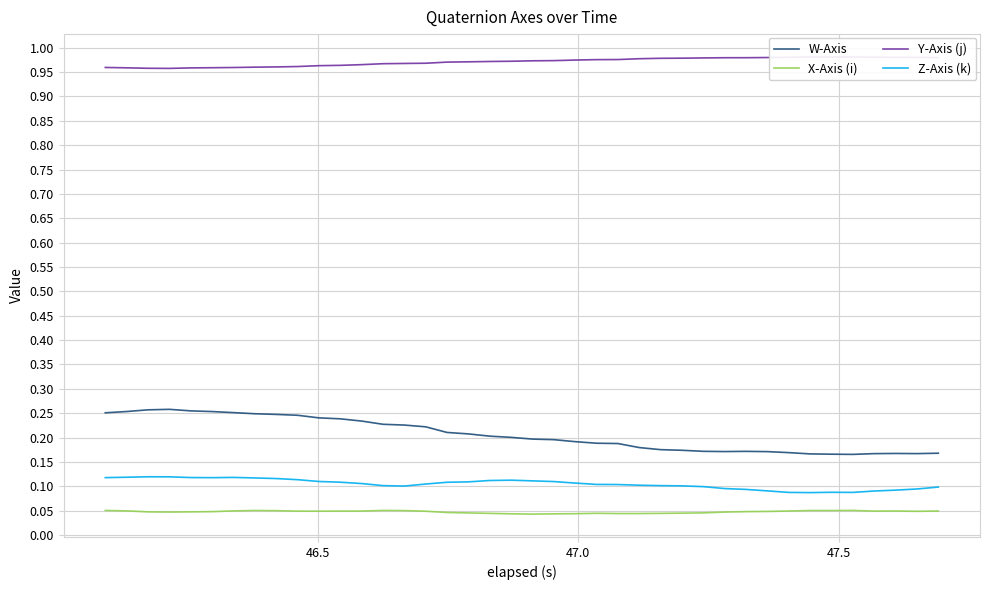

How many data points does each series have?

40